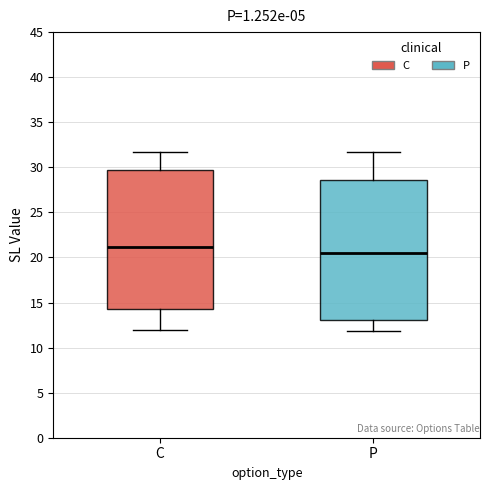

Where does the lower whisker of the box for C end on the y-axis? The values are not printed on the chart, so give them approximately, as read against the axis.

12.0